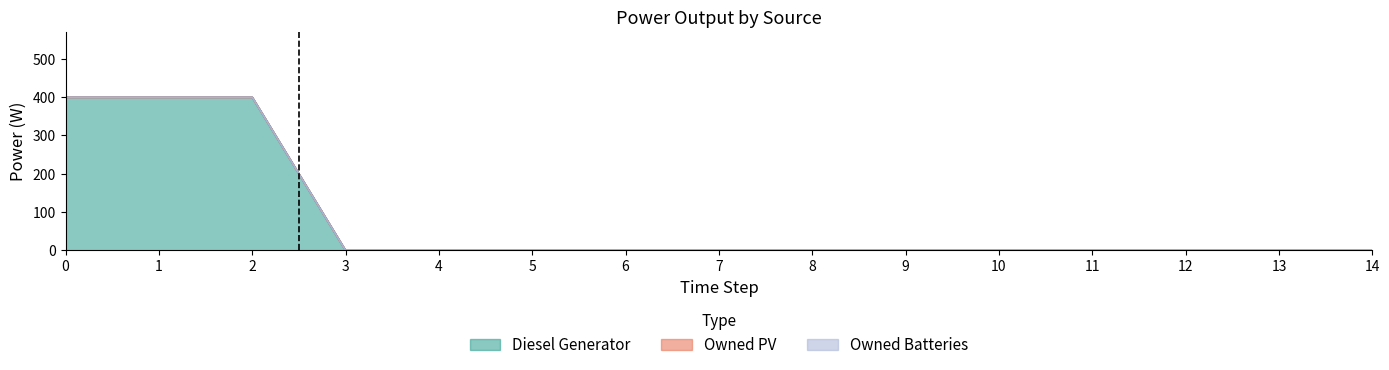

Which has a higher value, 6 or 12?

6